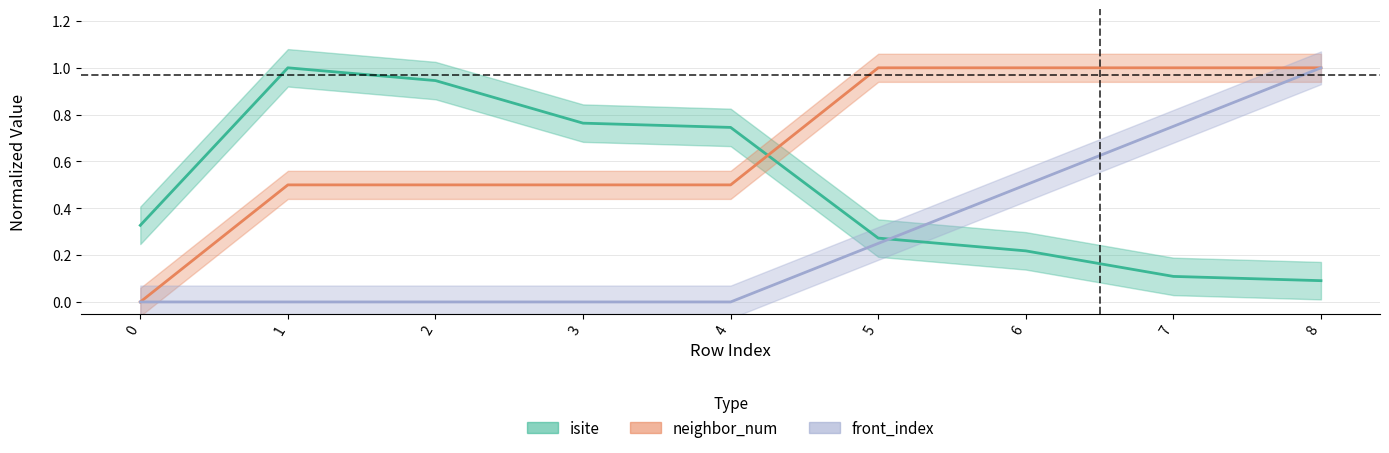

At which label is isite closest to 0?

8